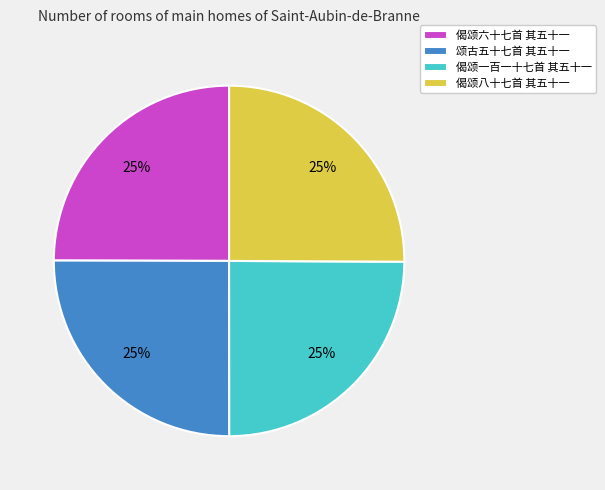

To the nearest percent, what is the combined percentage of 颂古五十七首 其五十一 and 偈颂一百一十七首 其五十一?

50%